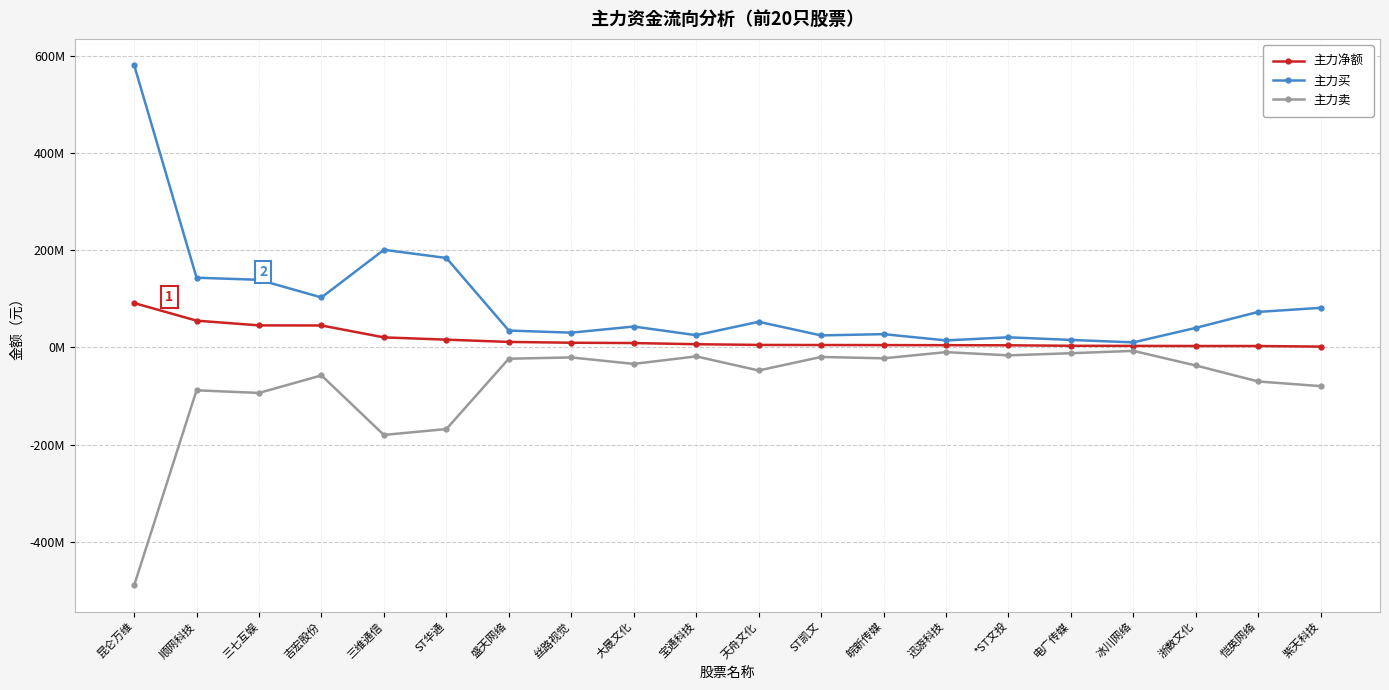

What value does the 主力卖 series have at 大晟文化, to the nearest 100?

-34007900